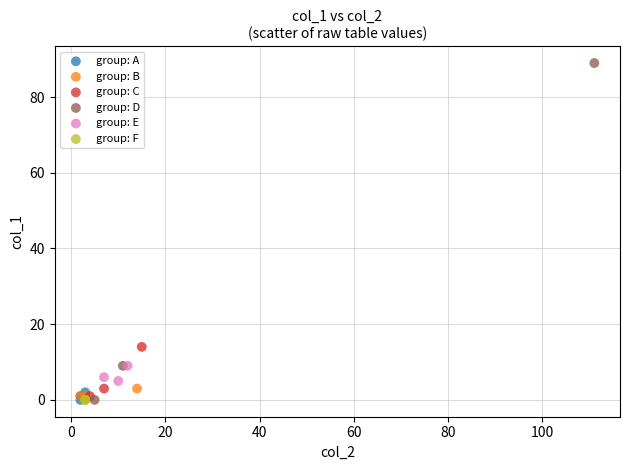

What are all the series names shown in the legend?

group: A, group: B, group: C, group: D, group: E, group: F